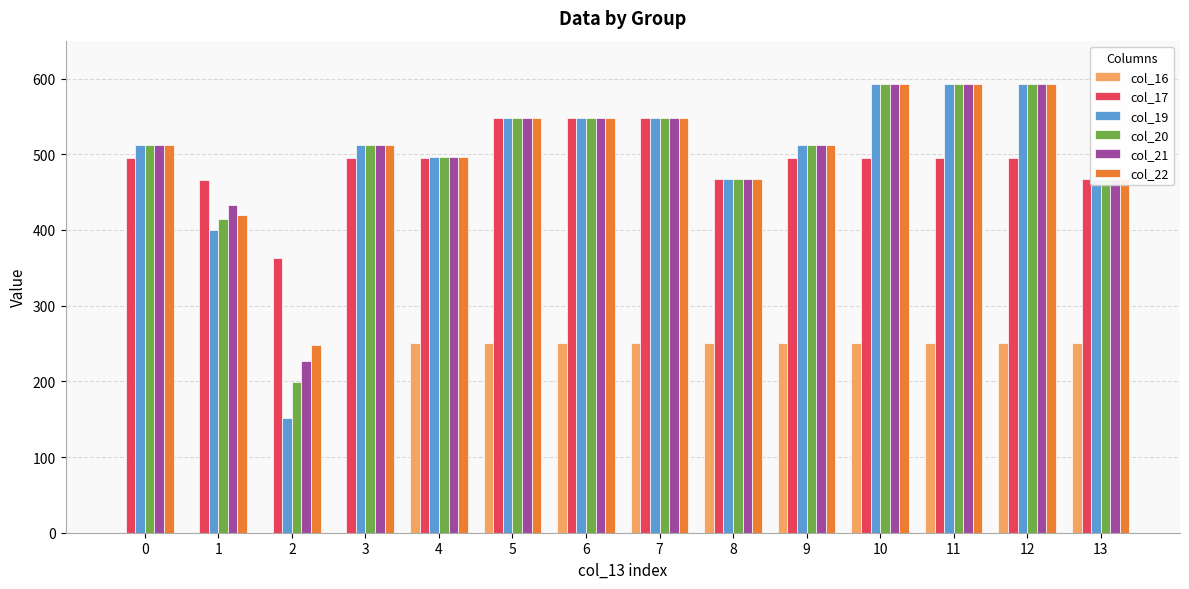

Which series changed the most between 4 and 7?

col_17